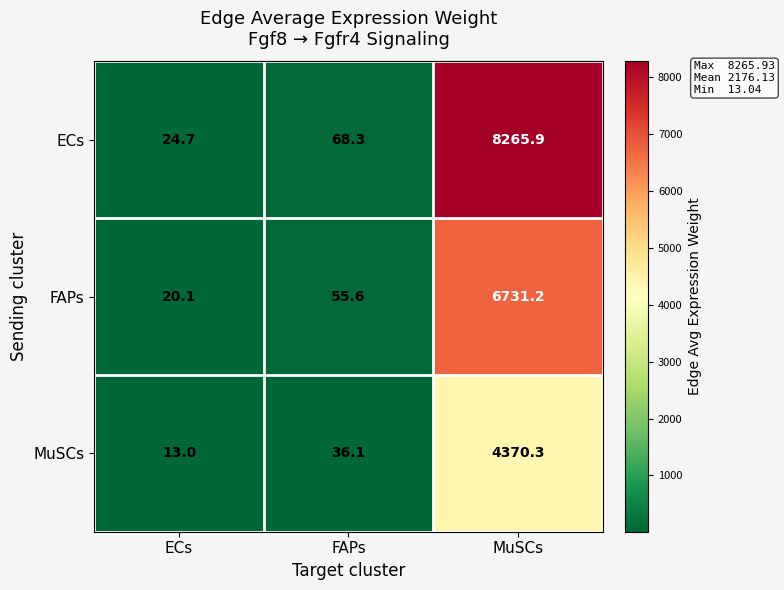

Count the number of categories in the chart.

3